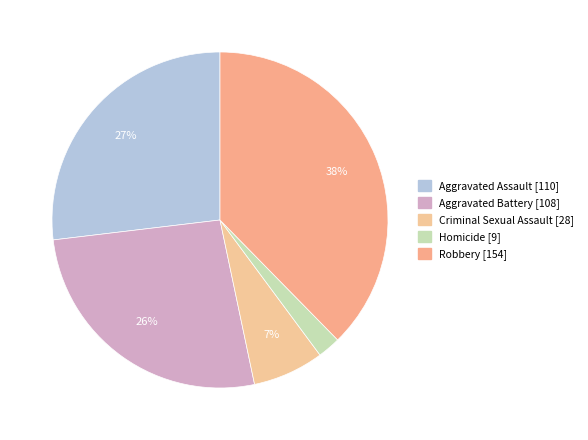

To the nearest percent, what is the difference between the Homicide and Robbery slice percentages?

35%